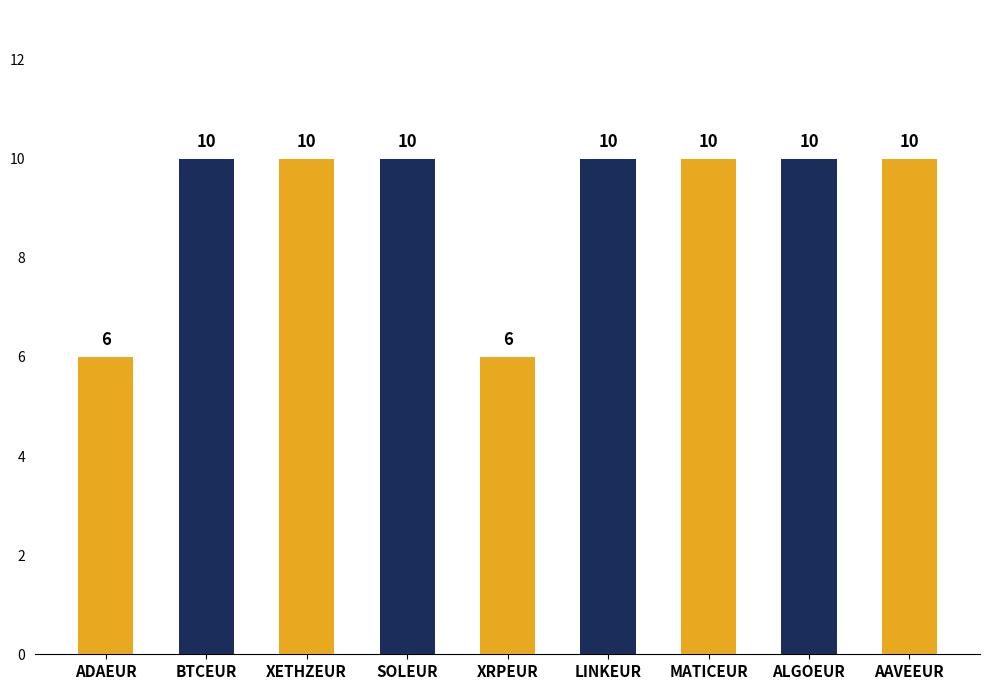

What is the minimum value shown in the chart?

6